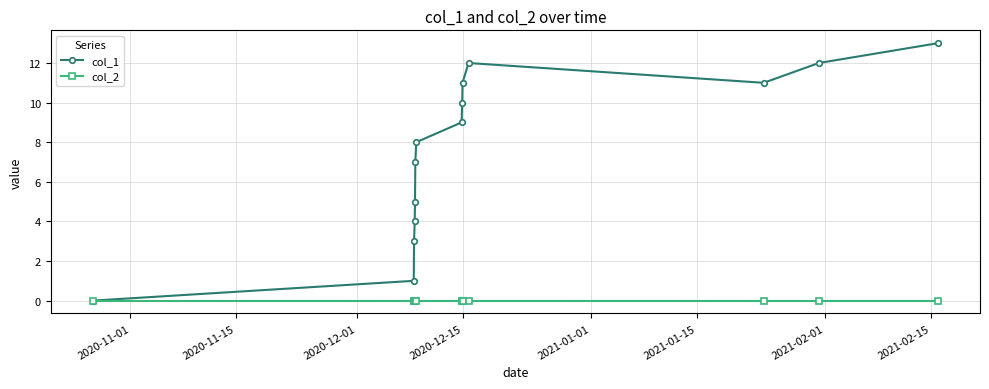

Which series has the largest range (max minus min)?

col_1